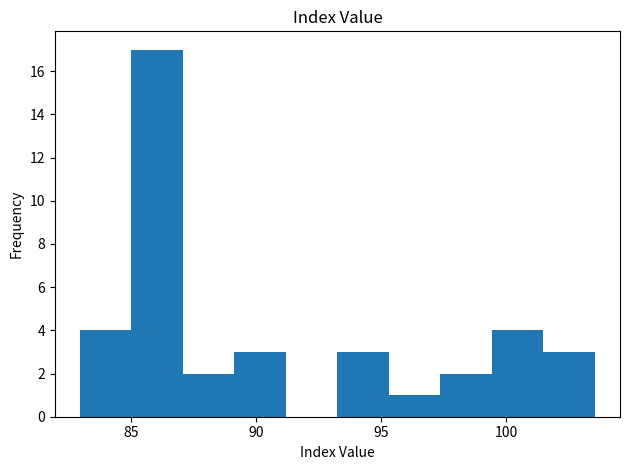

What is the height of the bar covering 93.0 to 95.5 on the x-axis? Neither the bar edges nor the heights are printed on the chart, so give them approximately, as read against the axes.

3